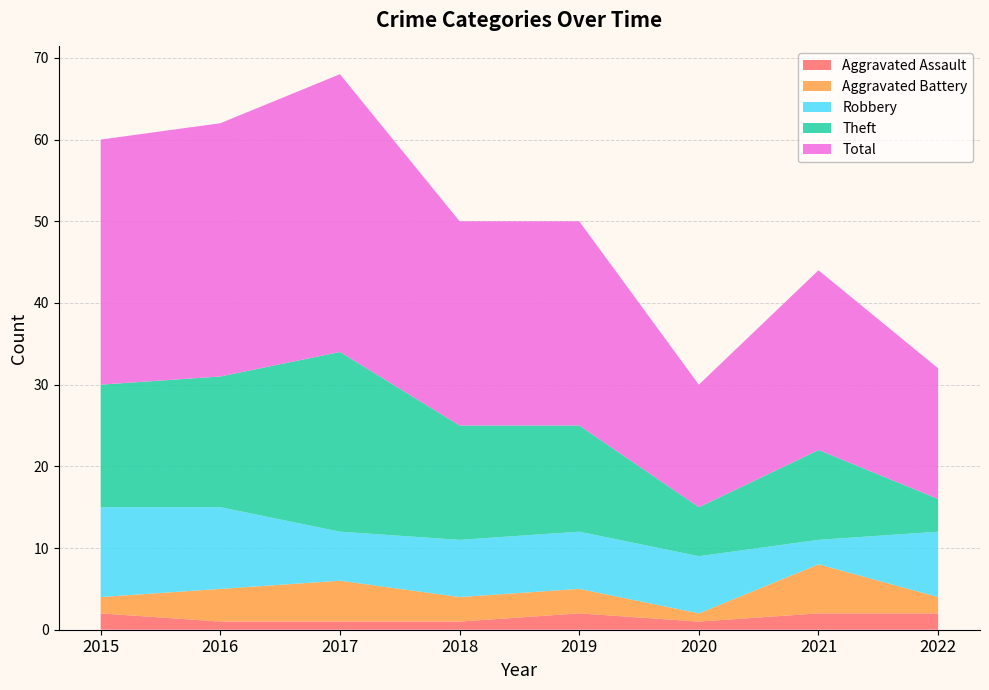

Reading left to right, transcribe all the data shown in this chart.

Aggravated Assault: 2	1	1	1	2	1	2	2
Aggravated Battery: 2	4	5	3	3	1	6	2
Robbery: 11	10	6	7	7	7	3	8
Theft: 15	16	22	14	13	6	11	4
Total: 30	31	34	25	25	15	22	16